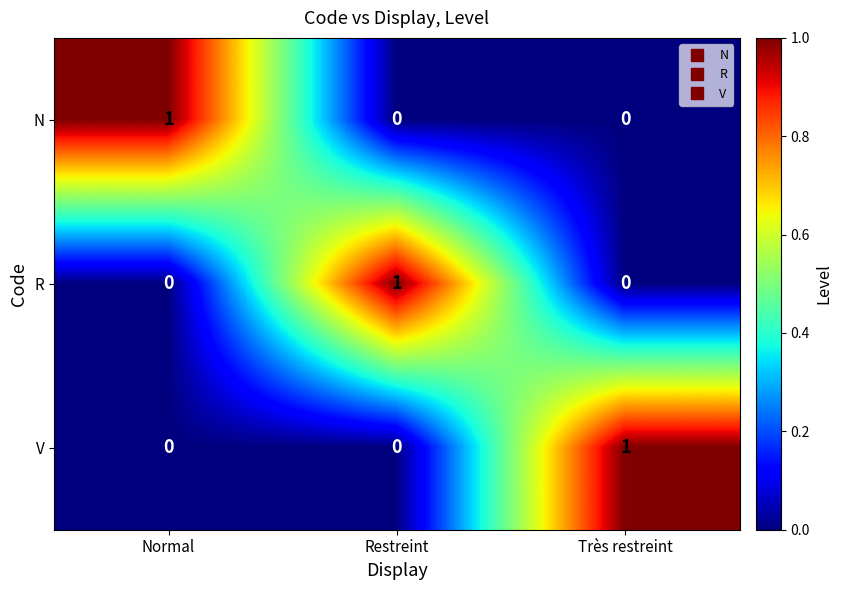

At how many categories does at least one series exceed 0?

3